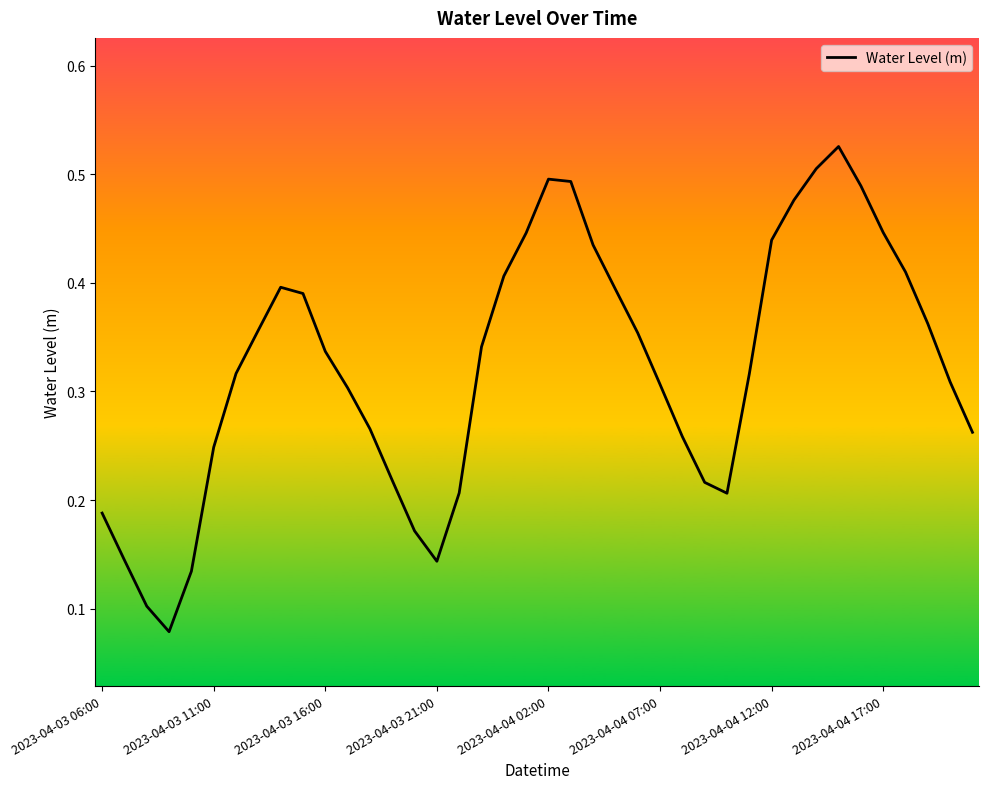

How many lines are shown in the chart?

1